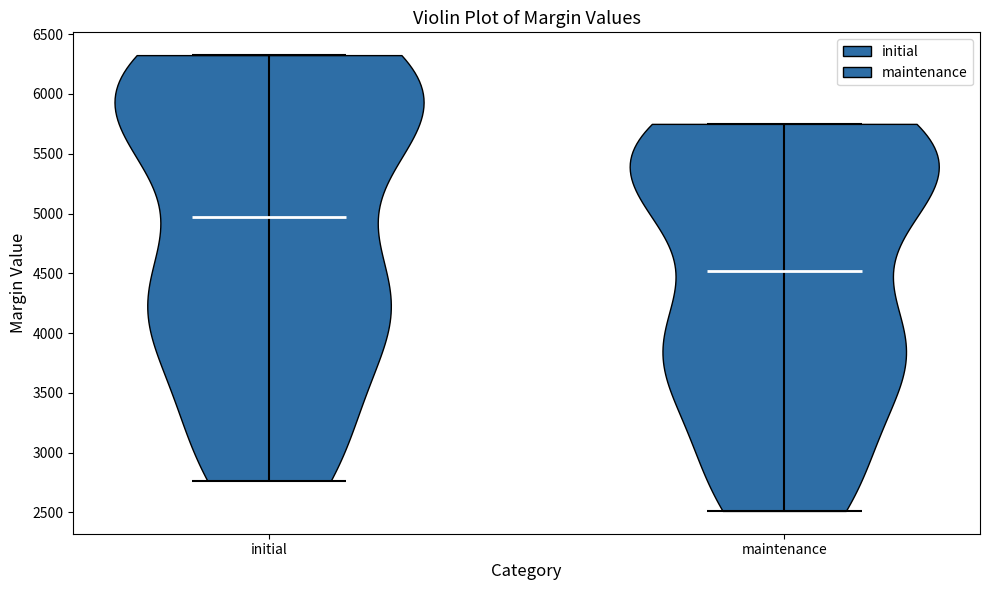

Reading left to right, read every violin against the y-axis: where its median line is, and the lowest and highest points it reaches. The values are not printed on the chart, so give them approximately, as read against the axis.

initial: median line 4950, lowest point 2750, highest point 6350
maintenance: median line 4500, lowest point 2500, highest point 5750